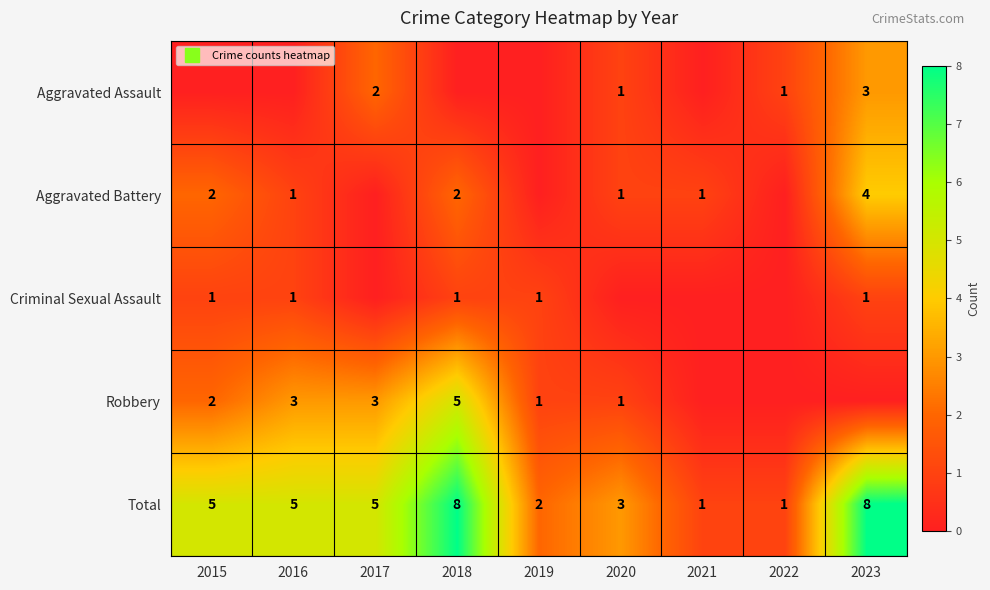

Count the Criminal Sexual Assault values in the range 0 to 1.

9